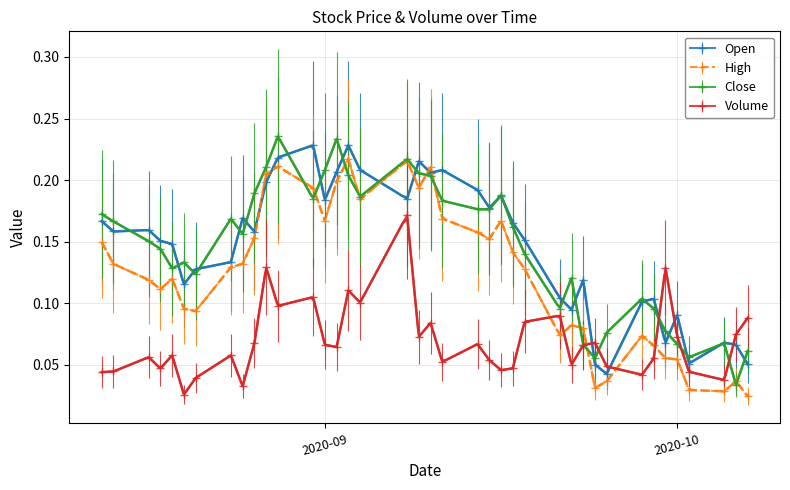

How many intersections are there between Volume and Open?

5